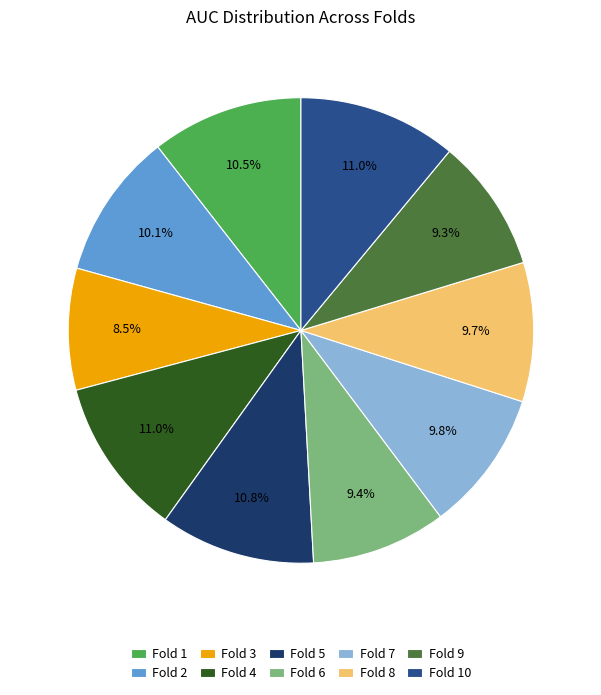

What is the total percentage of Fold 10 and Fold 7?

20.8%